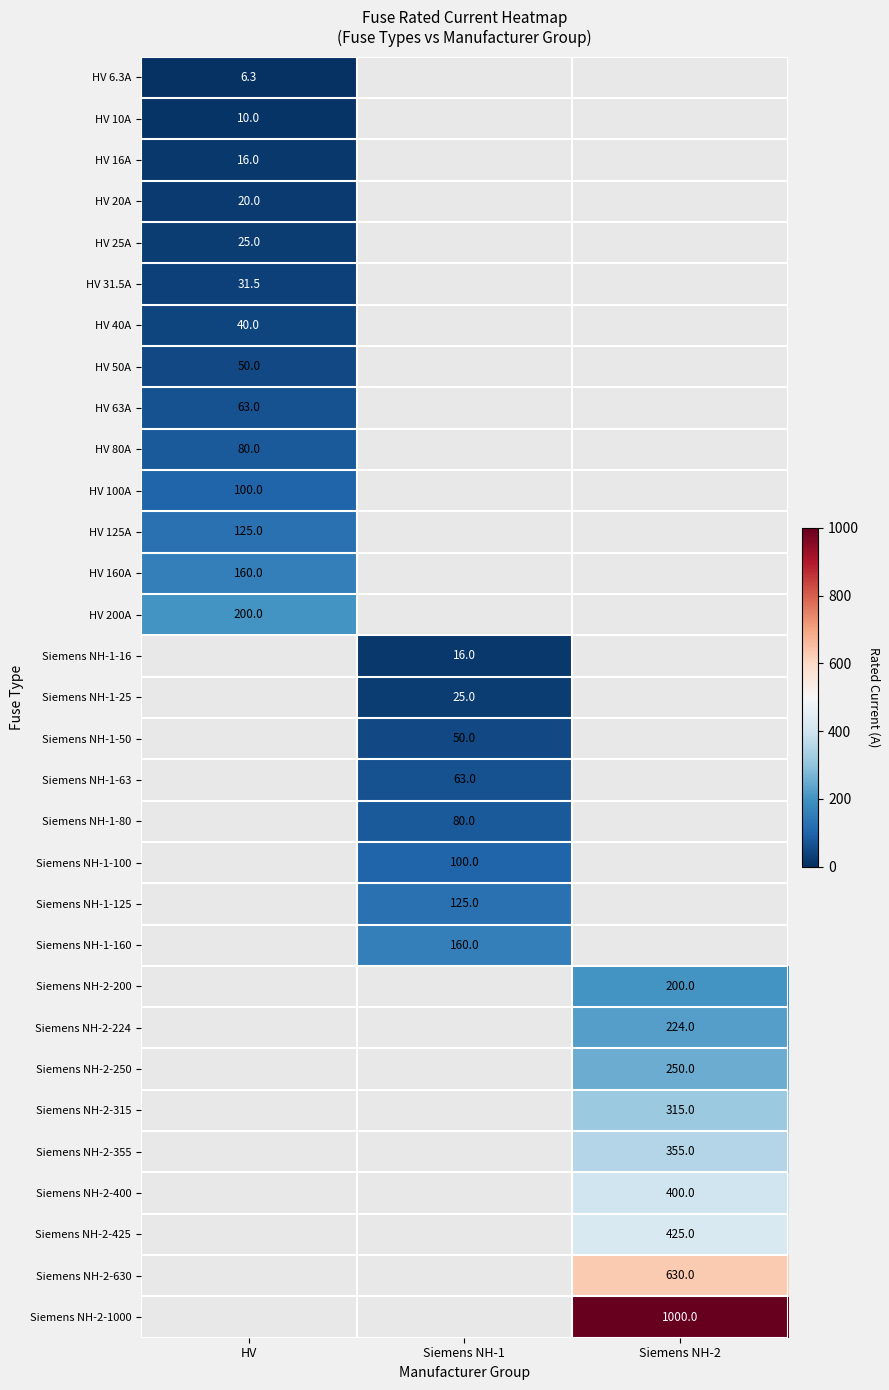

Which category has the highest value across all series?

Siemens NH-2